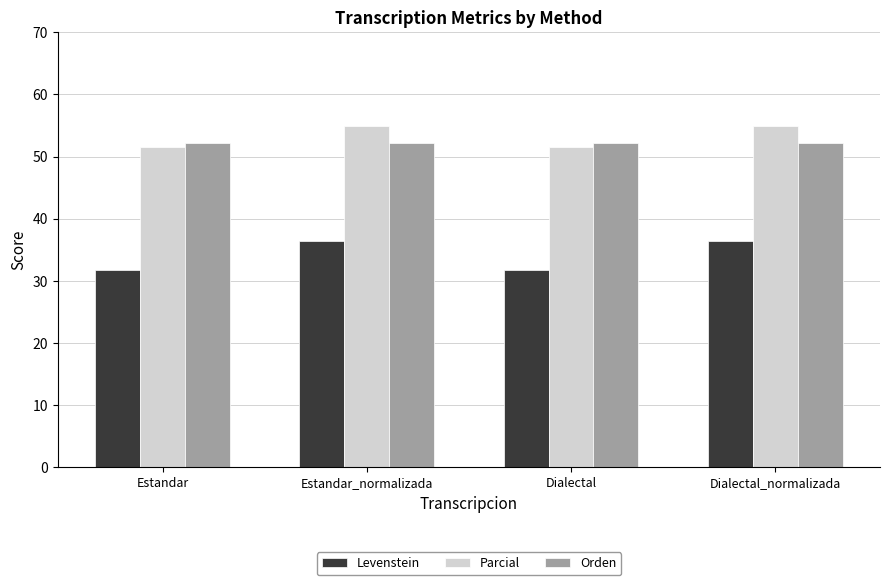

The Orden series shows 35.5 at Dialectal_normalizada. True or false?

False